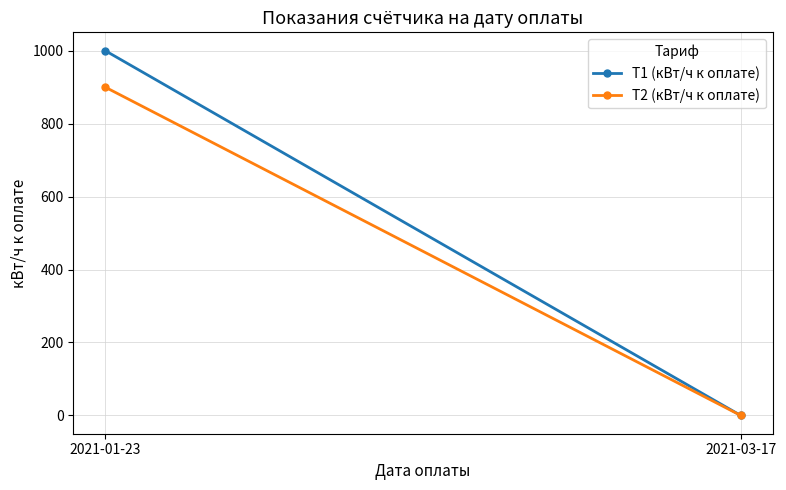

What is the sum of the Т2 (кВт/ч к оплате) values at 2021-03-17 and 2021-01-23?

900